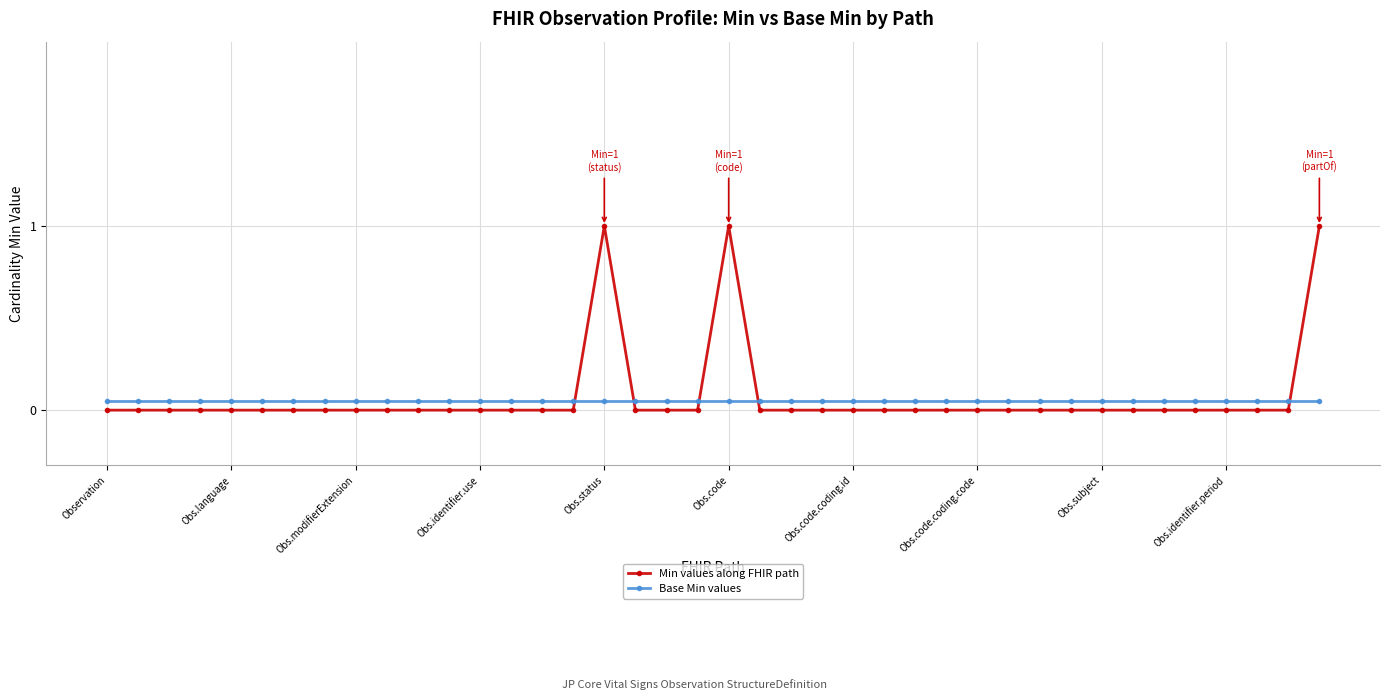

Rank the series by their average value, from lowest to highest.

Base Min values, Min values along FHIR path